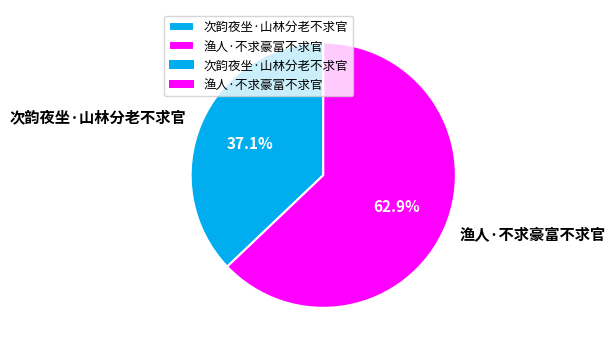

Is there a majority slice in this chart?

Yes